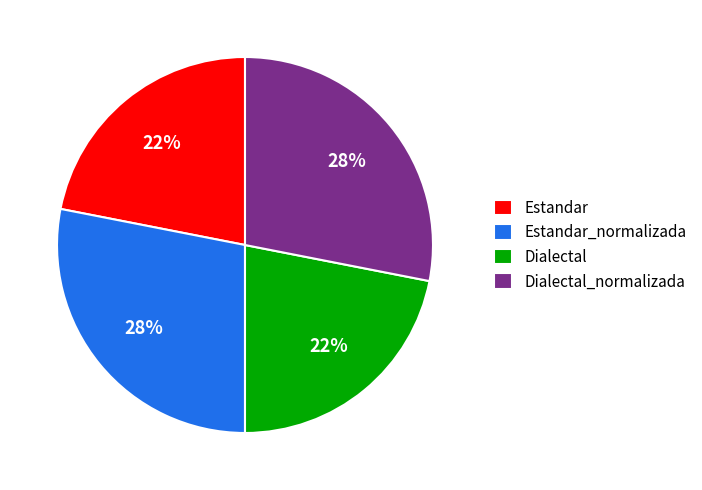

To the nearest percent, what portion does Dialectal_normalizada represent?

28%